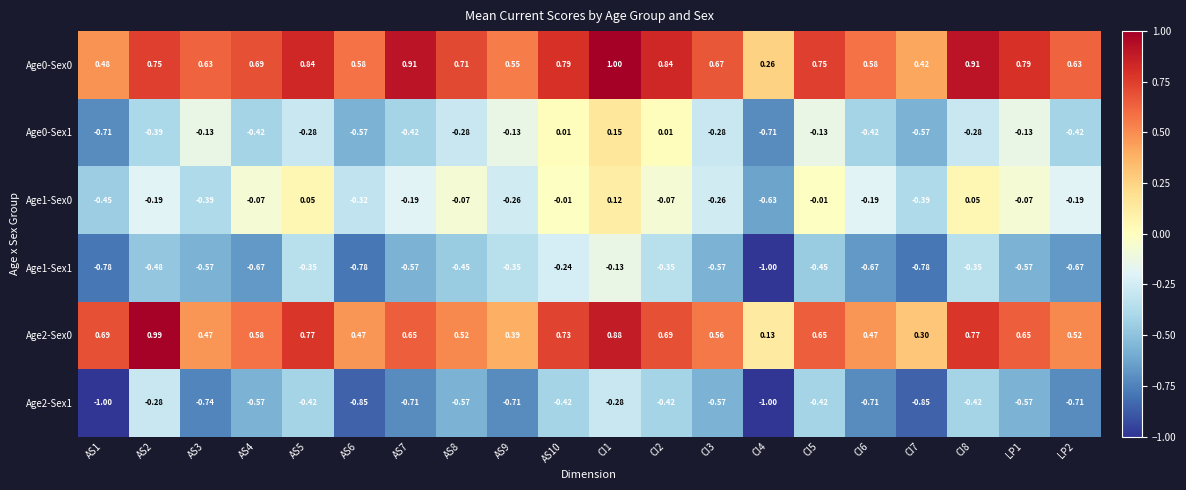

How many categories are shown in the chart?

20